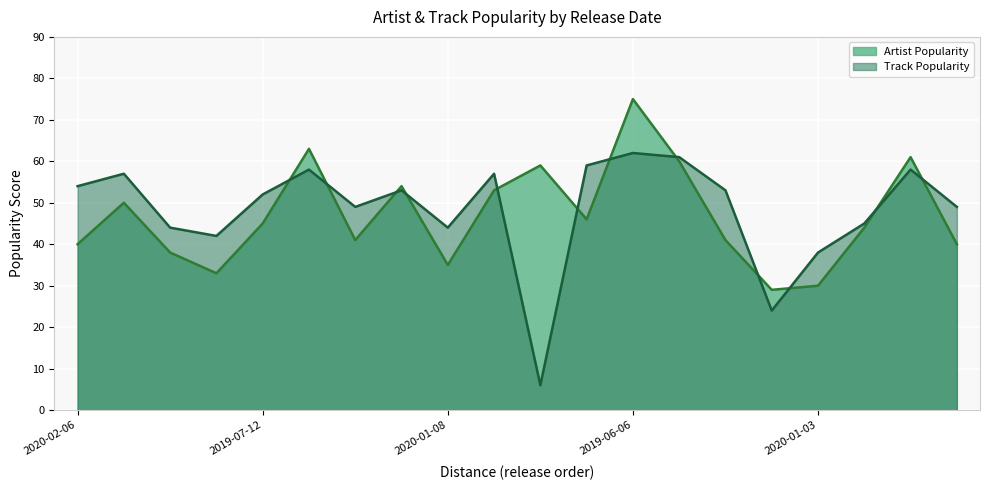

Reading left to right, extract all data points from this chart.

Artist Popularity: 2020-02-06=40	2020-03-12=50	2020-02-12=38	2019-12-27=33	2019-07-12=45	2019-03-18=63	2019-08-30=41	2019-09-20=54	2020-01-08=35	2018-05-18=53	2019-02-08=59	2020-03-04=46	2019-06-06=75	2018-11-22=60	2020-02-21=41	2020-01-24=29	2020-01-03=30	2019-11-08=44	2018-09-20=61	2019-07-10=40
Track Popularity: 2020-02-06=54	2020-03-12=57	2020-02-12=44	2019-12-27=42	2019-07-12=52	2019-03-18=58	2019-08-30=49	2019-09-20=53	2020-01-08=44	2018-05-18=57	2019-02-08=6	2020-03-04=59	2019-06-06=62	2018-11-22=61	2020-02-21=53	2020-01-24=24	2020-01-03=38	2019-11-08=45	2018-09-20=58	2019-07-10=49